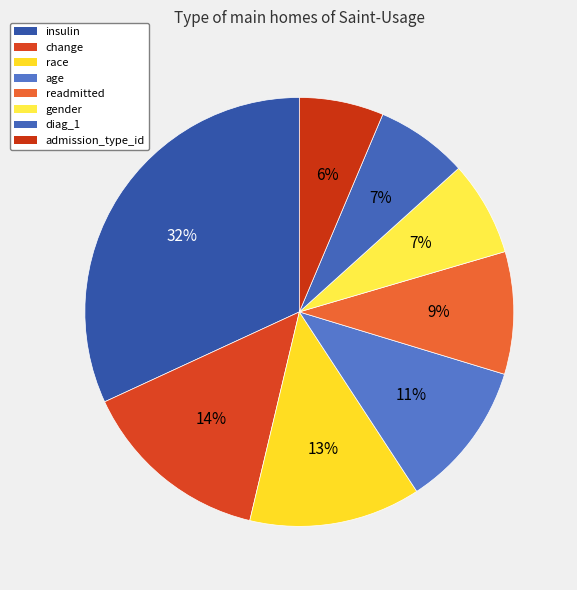

What is the smallest slice in the pie chart?

admission_type_id